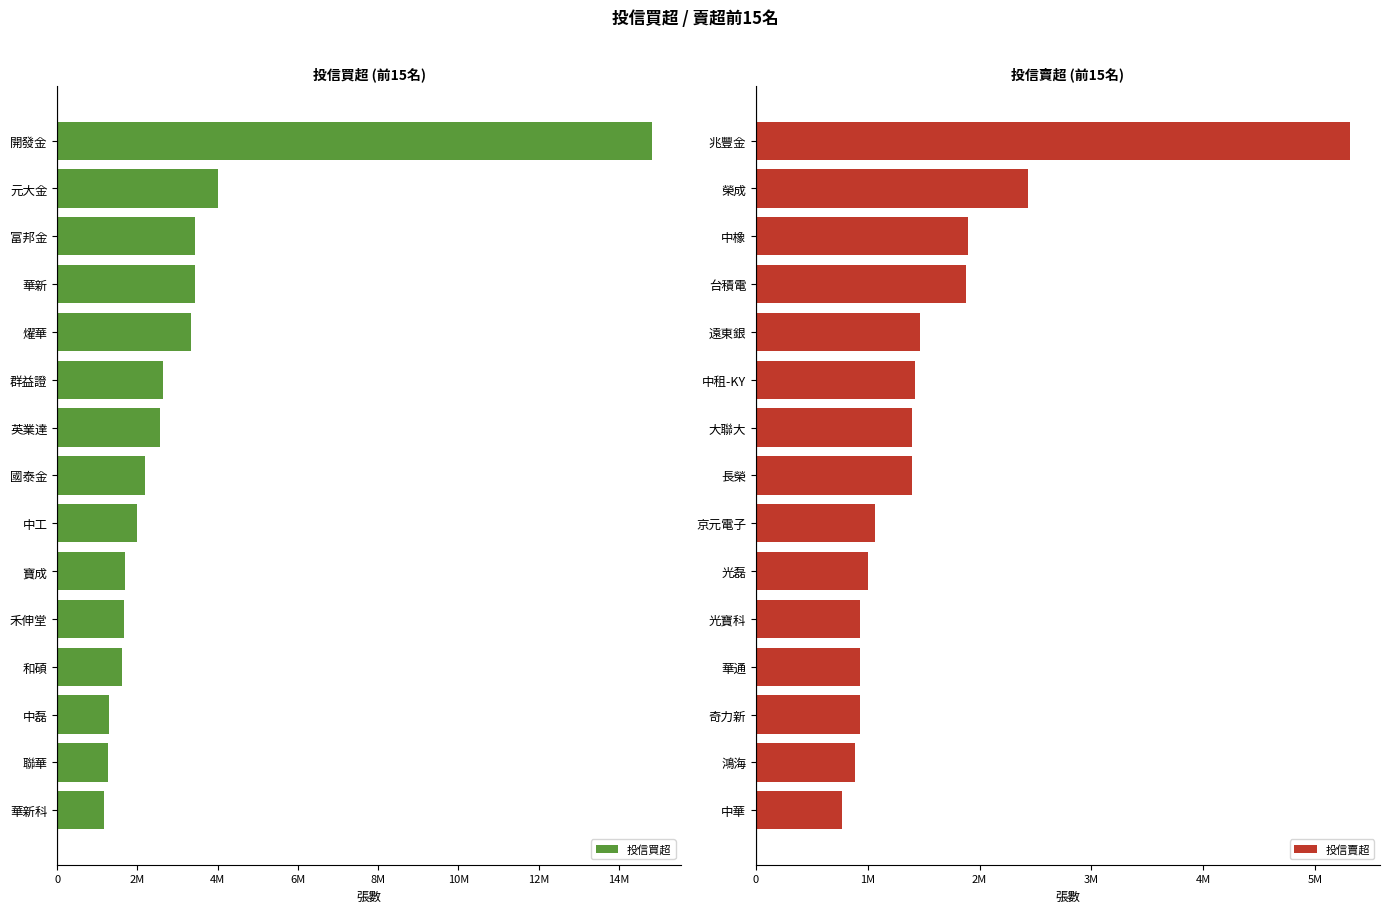

What is the difference between the 投信買超 values at 開發金 and 中磊?

13518000